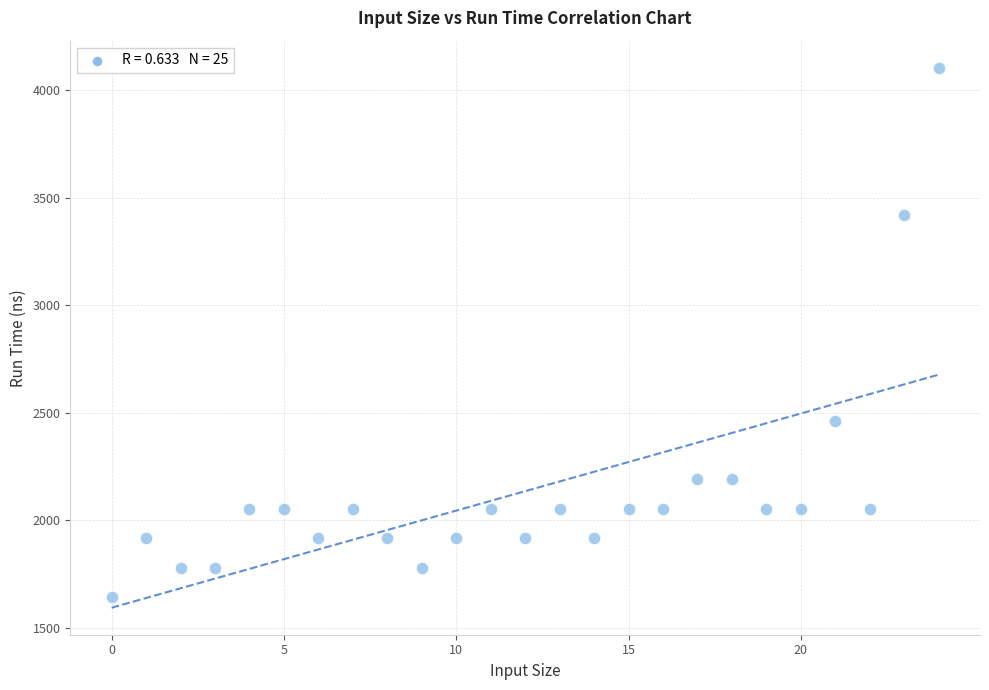

What Y value in the scatter plot is closest to 2873?

2463